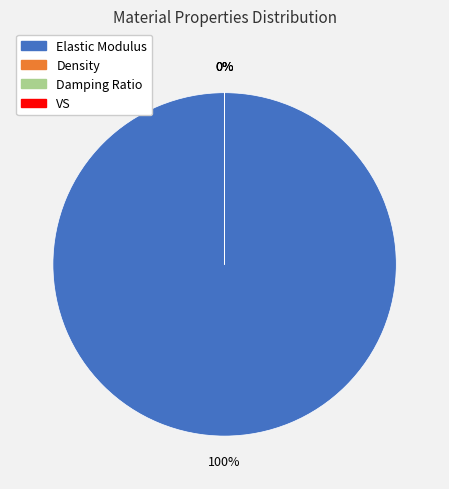

What is the change in value from Elastic Modulus to Damping Ratio?

-20000000.0